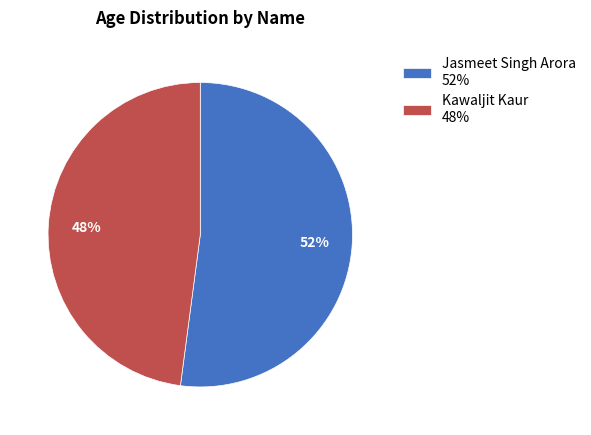

Combined, do Jasmeet Singh Arora 52% and Kawaljit Kaur 48% account for over 50%?

Yes